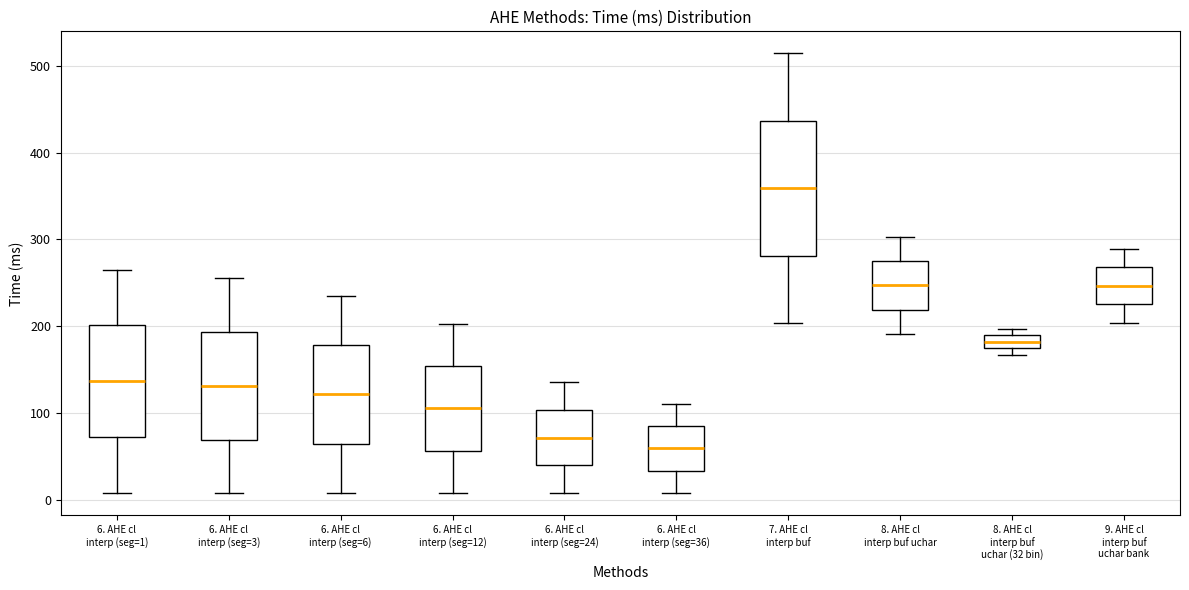

Which box is the tallest, from its lower edge to its upper edge?

7. AHE cl interp buf